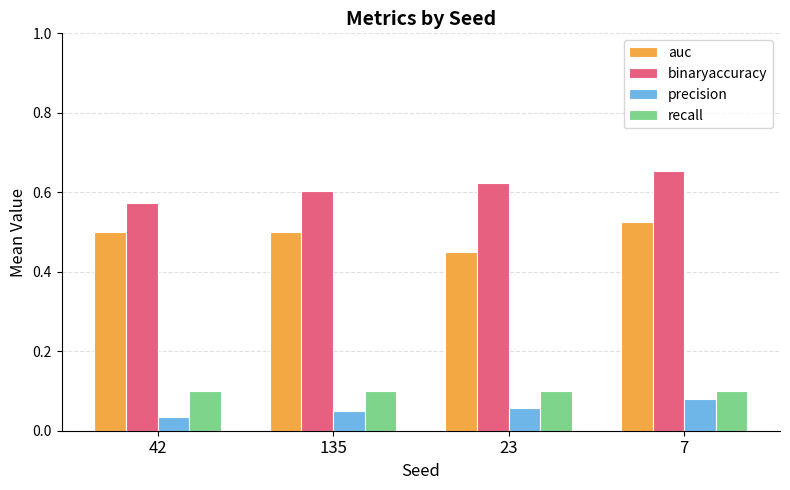

At which category does the chart reach its peak across all series?

7